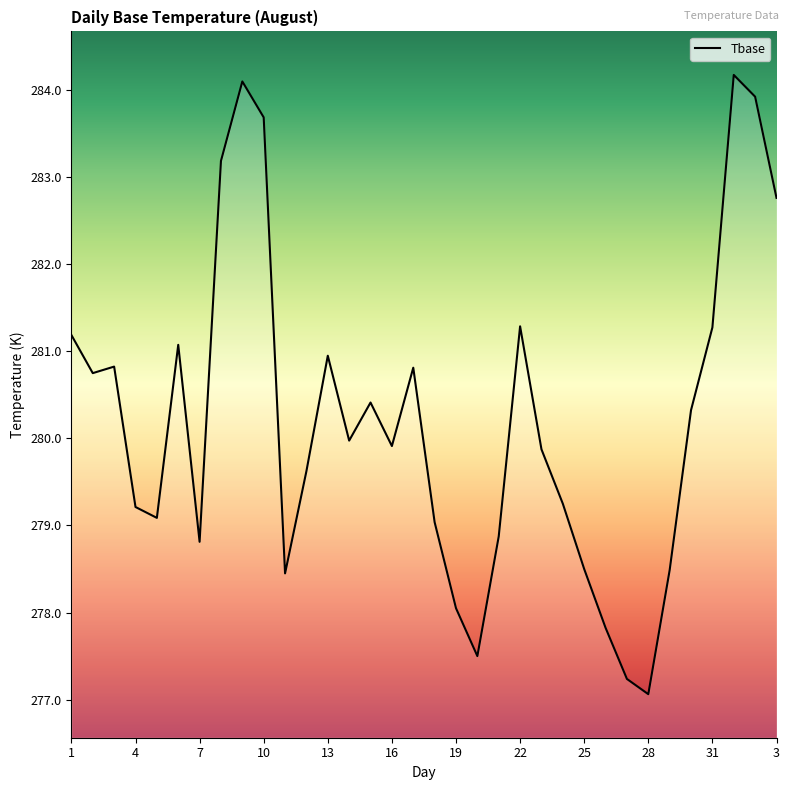

What is the smallest value displayed?

277.1